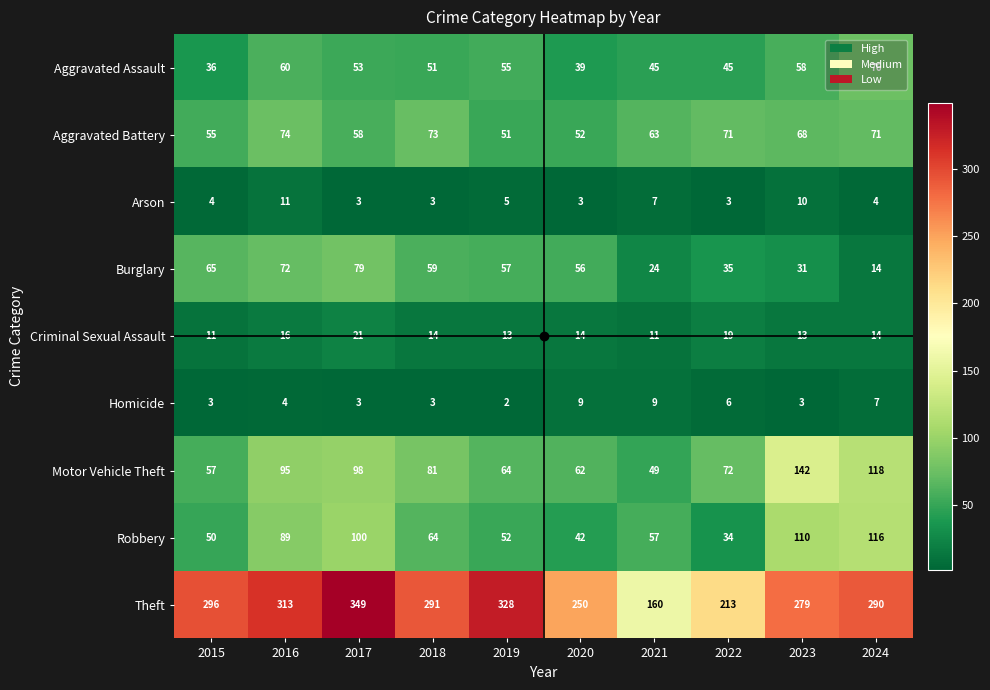

Rank the categories by Robbery value from lowest to highest.

2022, 2020, 2015, 2019, 2021, 2018, 2016, 2017, 2023, 2024